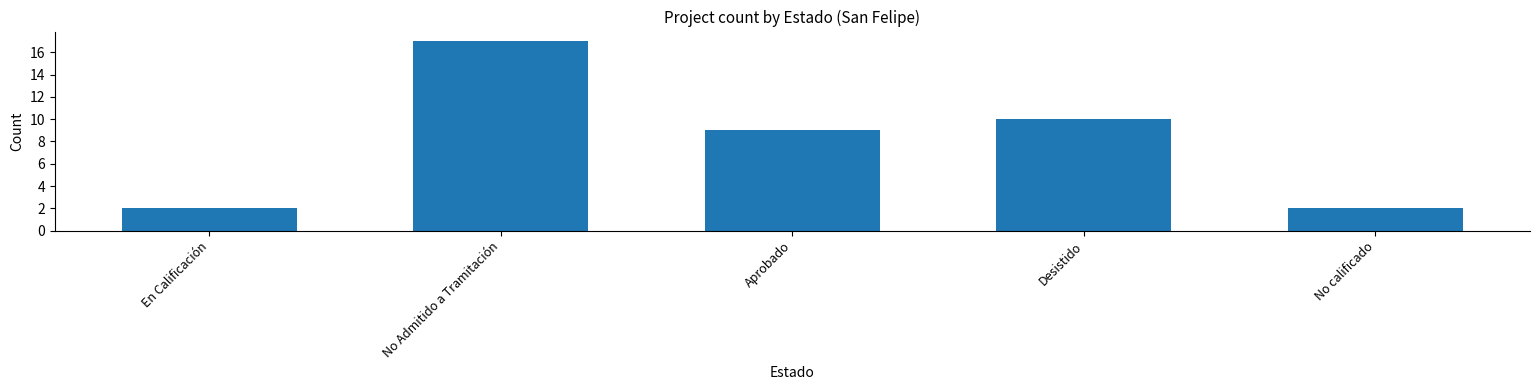

What is the difference between the values at No Admitido a Tramitación and Desistido?

7